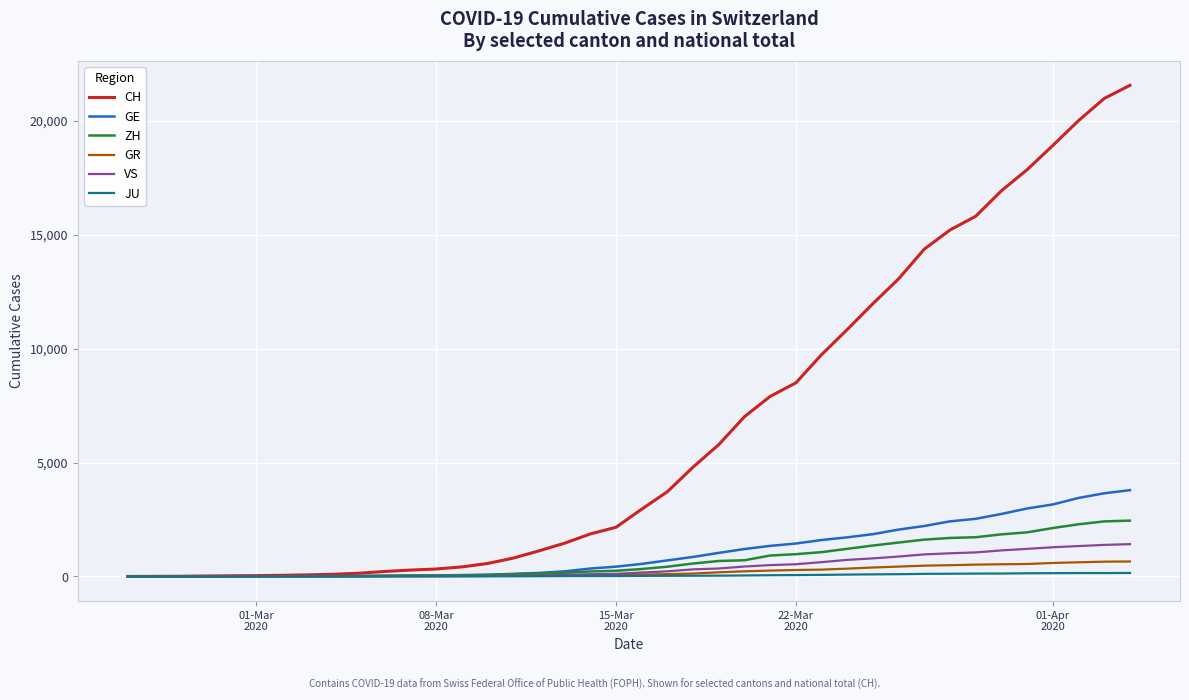

Which series has the widest spread of values?

CH